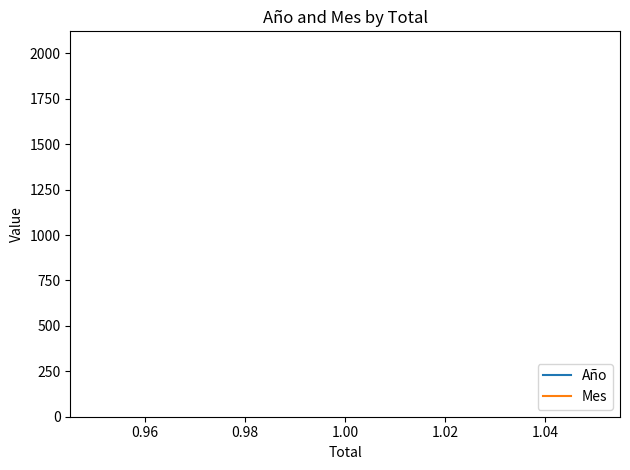

What is the sum of all Año values?

6063